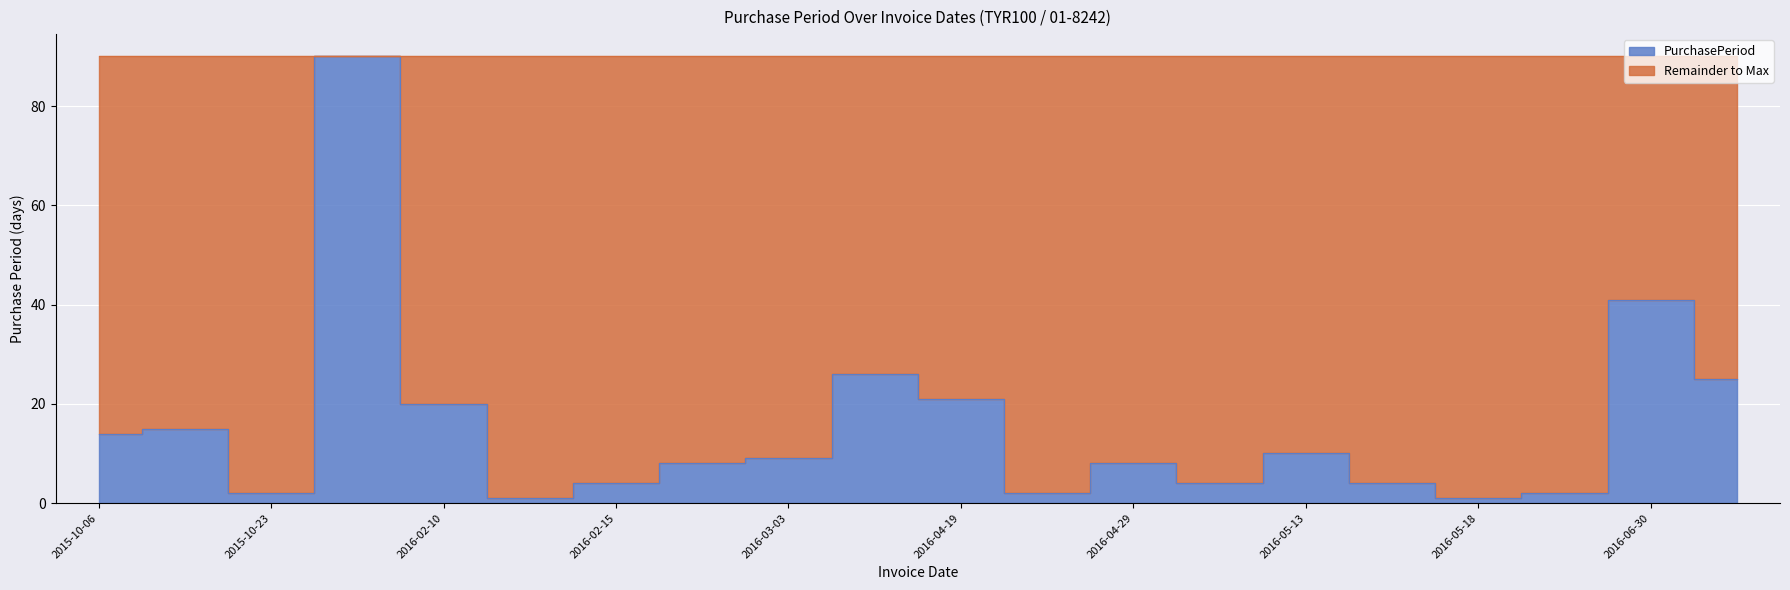

Approximately how many times larger is the value at 2016-03-03 compared to 2015-10-23?

4.5